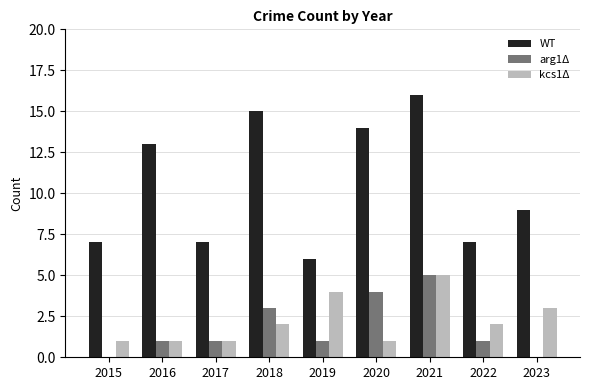

What is the approximate value of kcs1Δ at 2019?

4